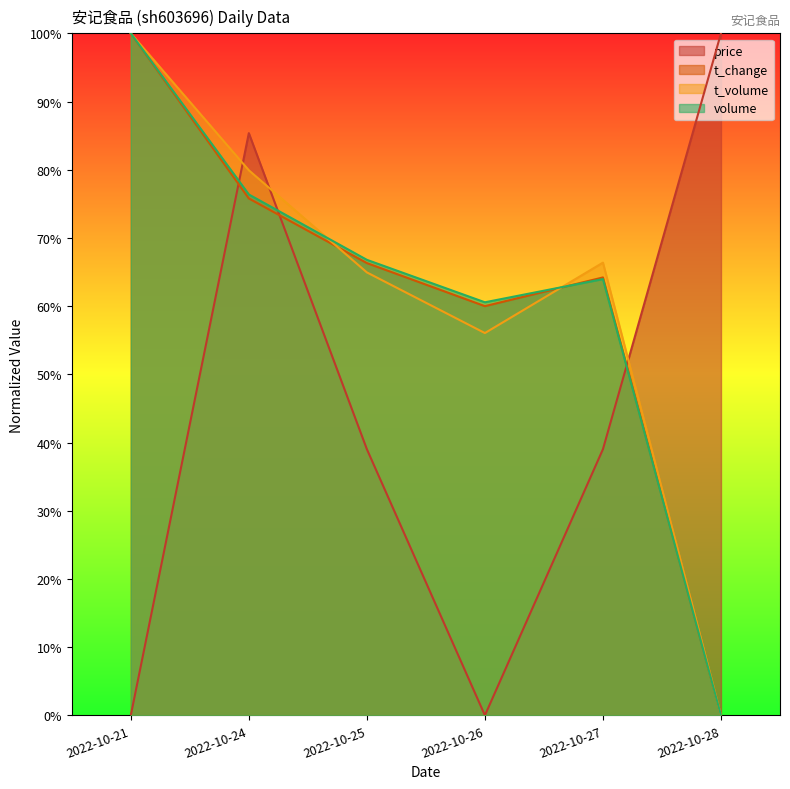

How many positive values does the volume series have?

5